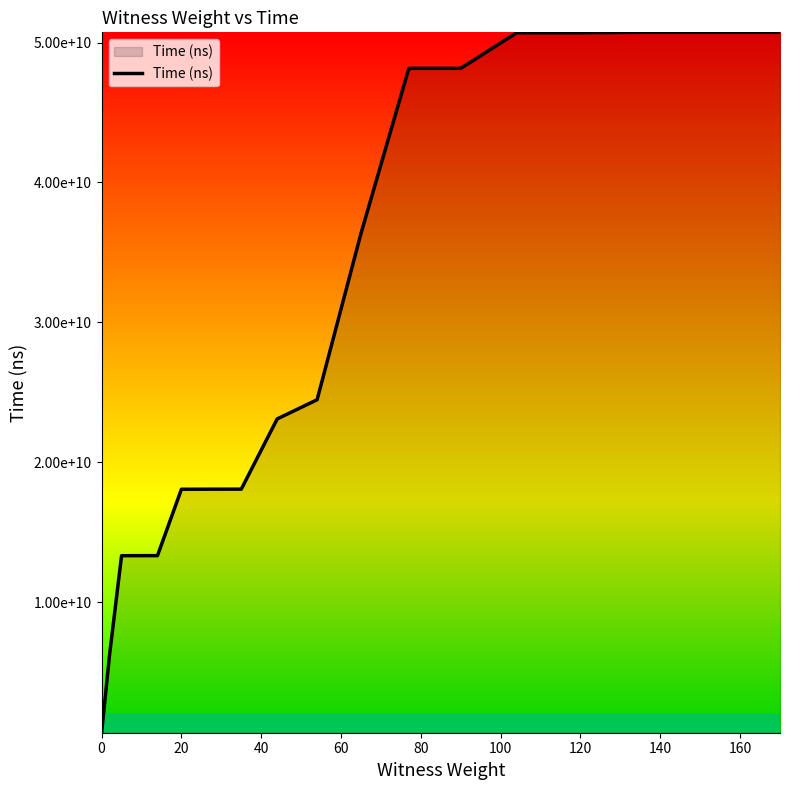

Reading right to left, what are all the values shown in this chart?

50730422500	50730301300	50730156300	50698571100	50698328900	48155630100	48155332600	36355744300	24464800400	23092342600	18072178900	18070104500	18064213100	13316917700	13316620700	13312434900	6247477500	657991500